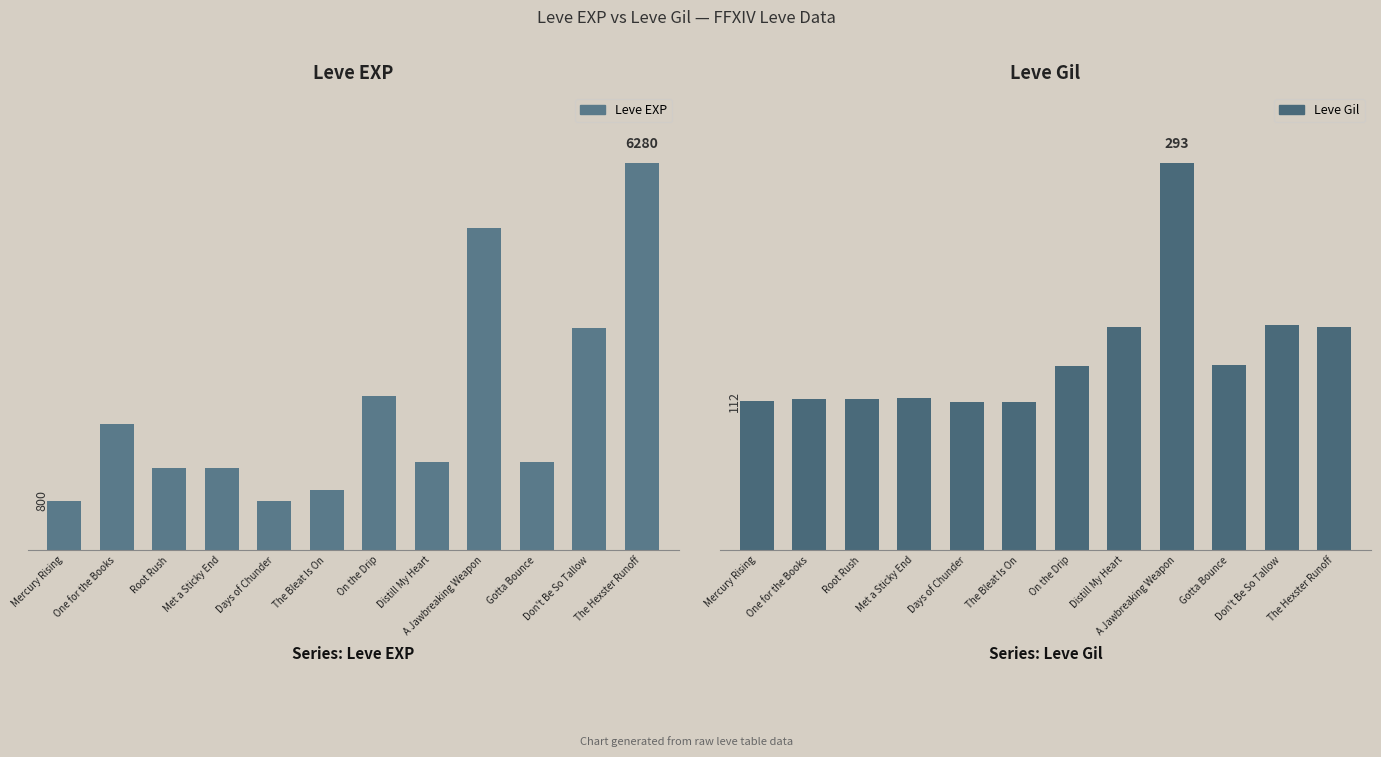

The Leve EXP series shows 800 at Mercury Rising. True or false?

True